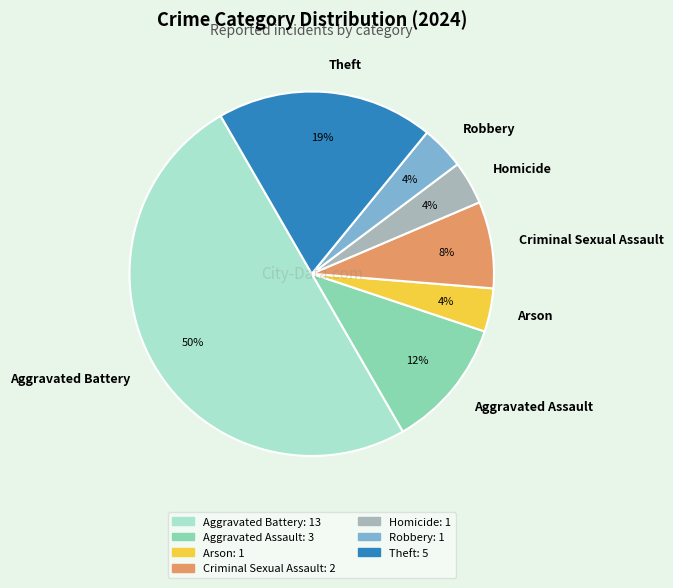

Approximately how many times larger is the value at Aggravated Battery compared to Theft?

2.6